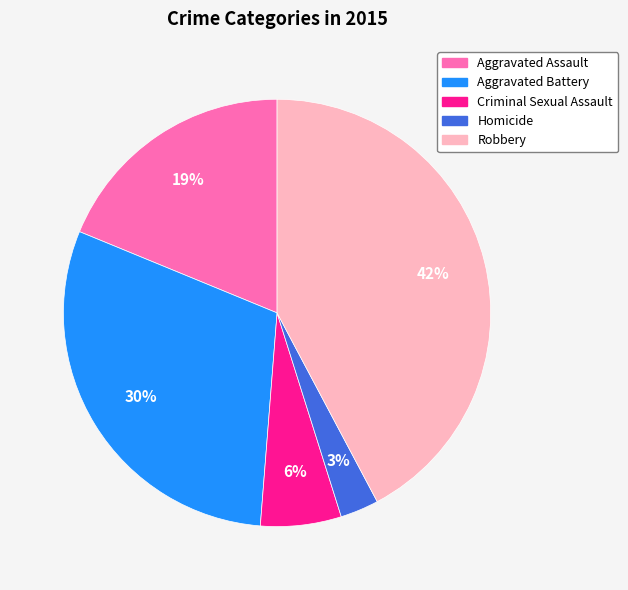

The Robbery slice represents 42% of the pie. True or false?

True